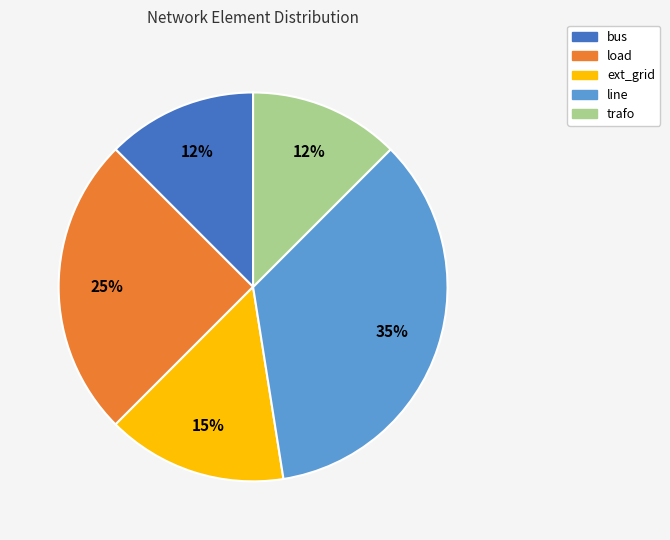

To the nearest percent, what portion does line represent?

35%